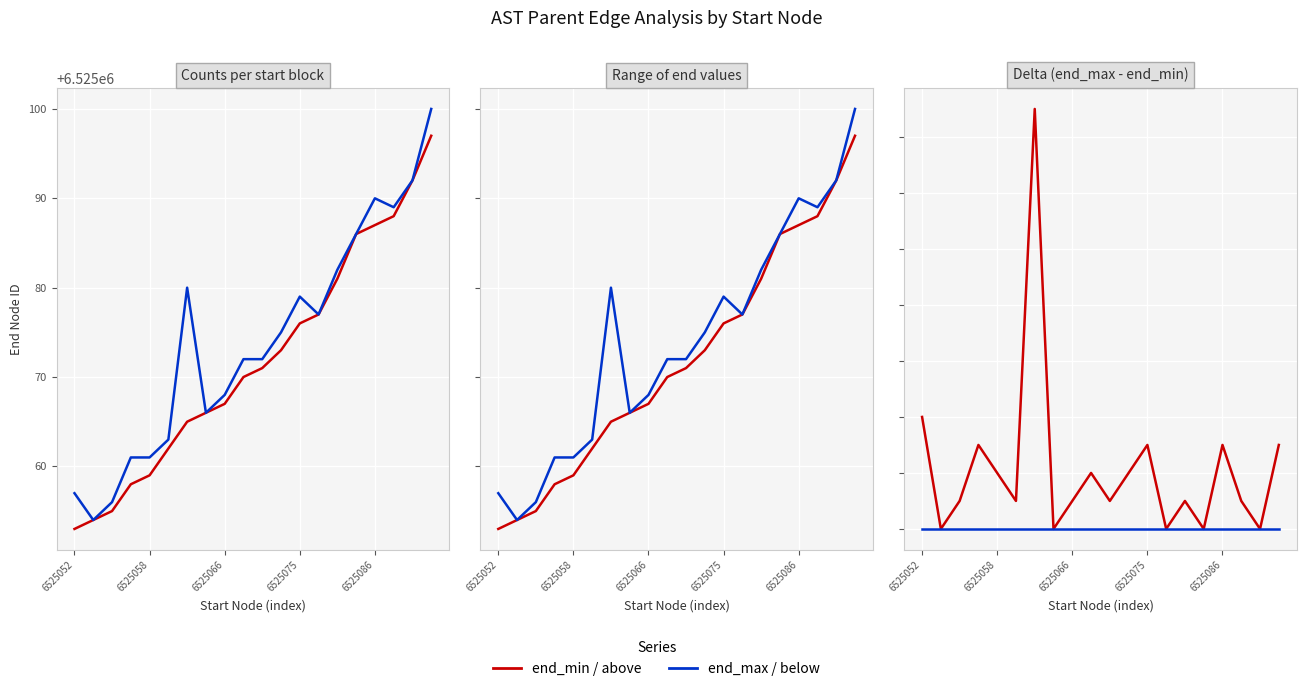

Read the end_max - end_min value at 6525066.

1